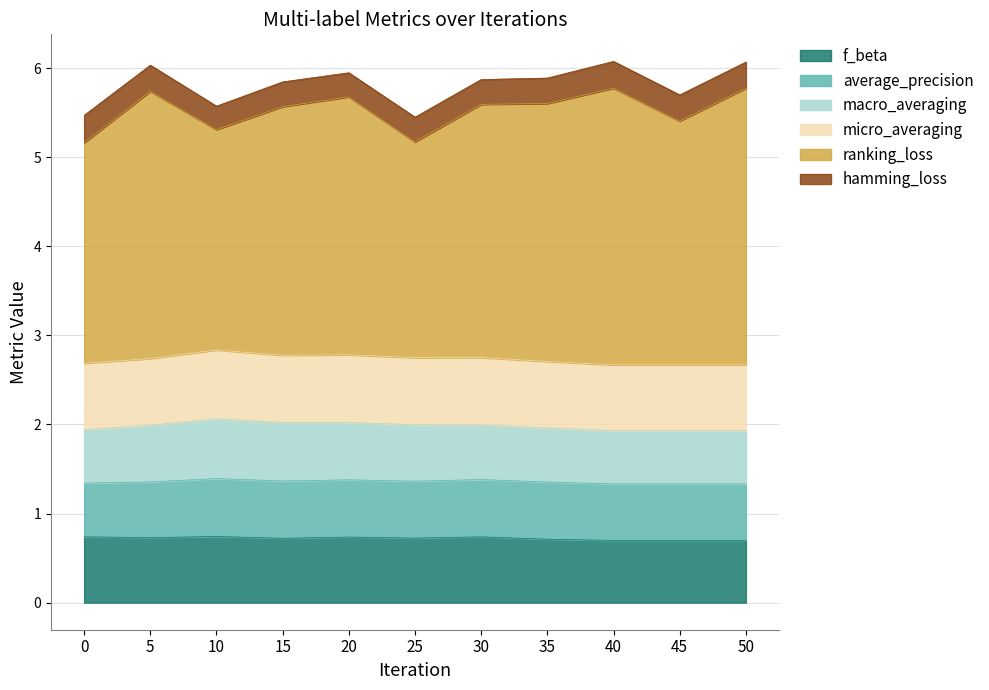

Reading right to left, extract all data points from this chart.

f_beta: 50=0.7	45=0.7	40=0.7	35=0.7	30=0.7	25=0.7	20=0.7	15=0.7	10=0.7	5=0.7	0=0.7
average_precision: 50=0.6	45=0.6	40=0.6	35=0.6	30=0.6	25=0.6	20=0.6	15=0.6	10=0.6	5=0.6	0=0.6
macro_averaging: 50=0.6	45=0.6	40=0.6	35=0.6	30=0.6	25=0.6	20=0.6	15=0.7	10=0.7	5=0.6	0=0.6
micro_averaging: 50=0.7	45=0.7	40=0.7	35=0.7	30=0.8	25=0.8	20=0.8	15=0.8	10=0.8	5=0.7	0=0.7
ranking_loss: 50=3.1	45=2.7	40=3.1	35=2.9	30=2.8	25=2.4	20=2.9	15=2.8	10=2.5	5=3.0	0=2.5
hamming_loss: 50=0.3	45=0.3	40=0.3	35=0.3	30=0.3	25=0.3	20=0.3	15=0.3	10=0.3	5=0.3	0=0.3